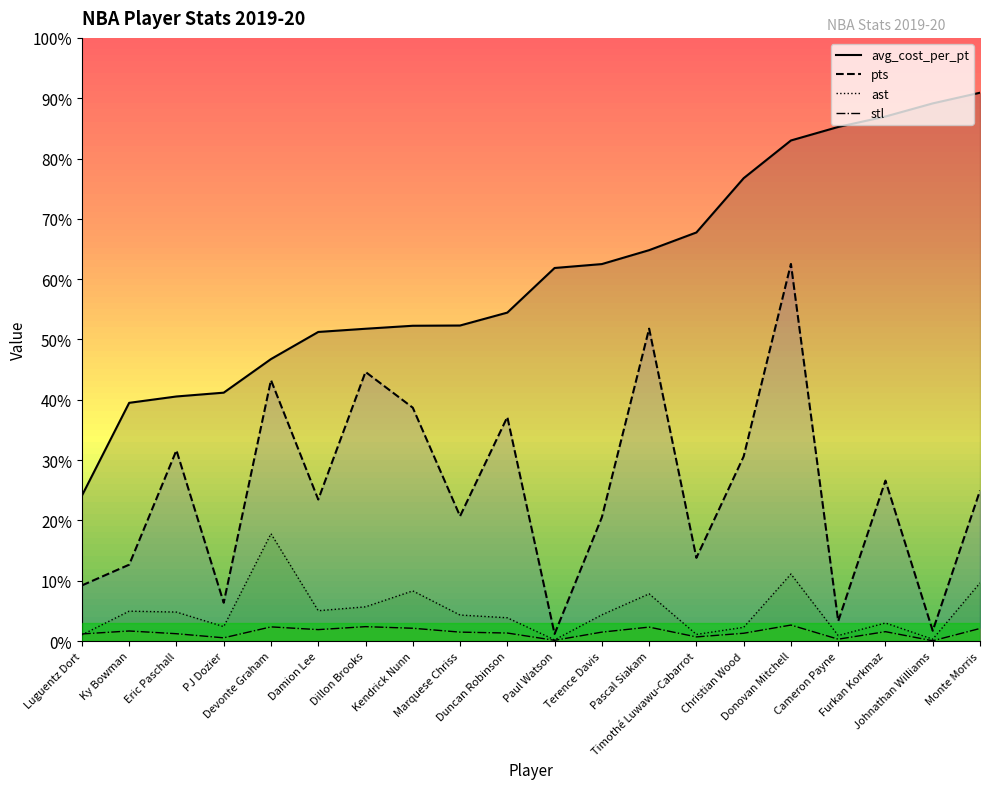

List the series in order of their peak value, lowest first.

stl, ast, pts, avg_cost_per_pt